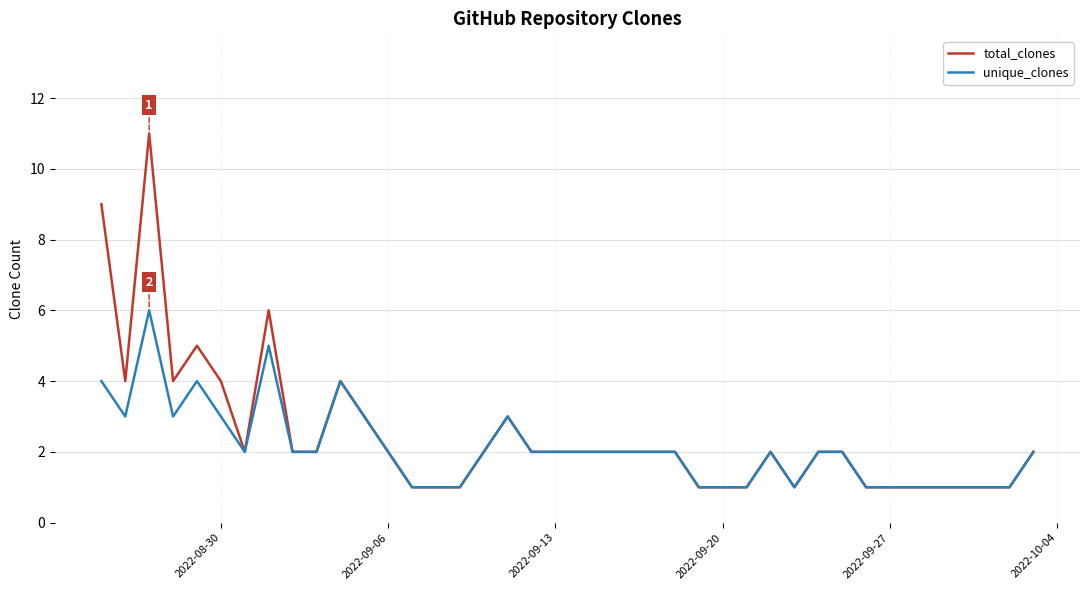

Which series has the widest spread of values?

total_clones